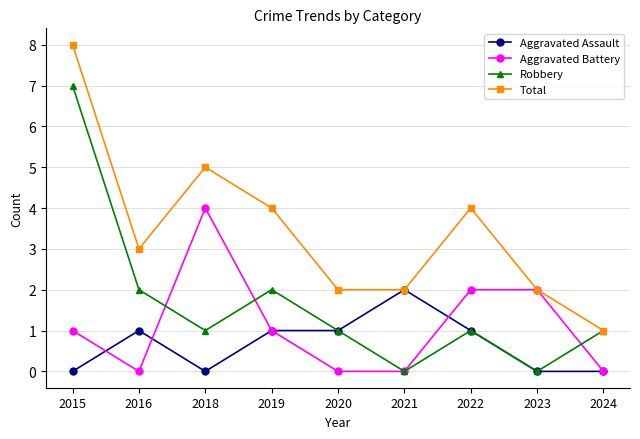

The Aggravated Battery series shows 1 at 2023. True or false?

False